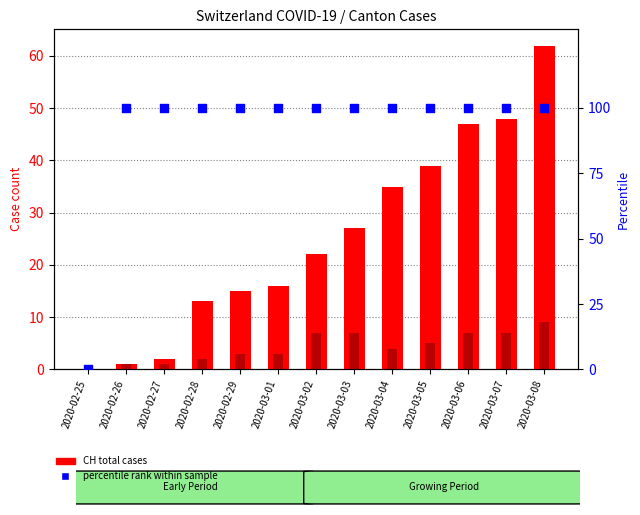

Which series contains the lowest Y value?

CH (total)